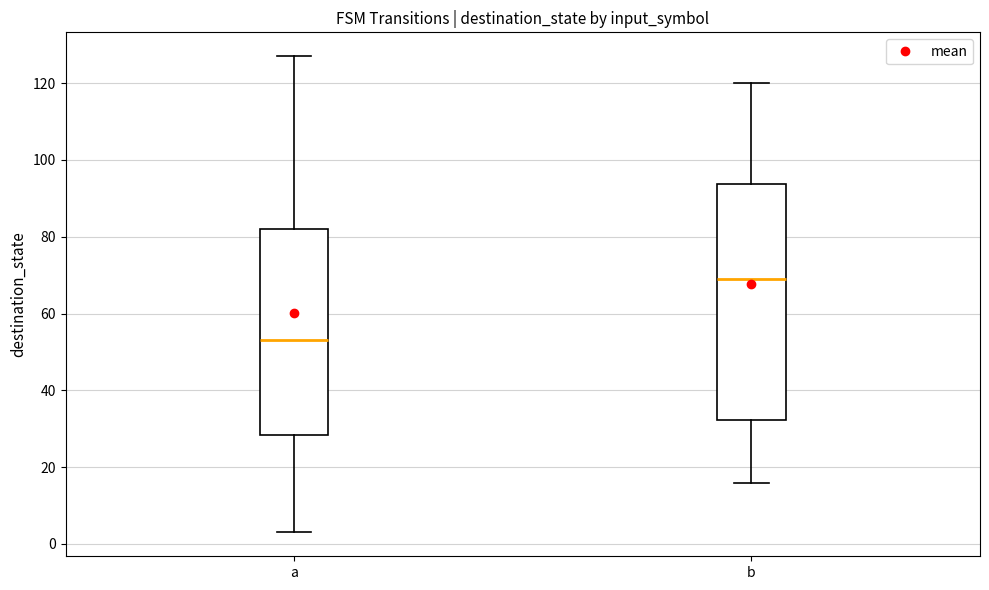

Reading left to right, read every box against the y-axis: the position of its median line, the range the box covers, and the ends of its whiskers. The values are not printed on the chart, so give them approximately, as read against the axis.

a: median 54, box 28 to 82, whiskers 4 to 128
b: median 70, box 32 to 94, whiskers 16 to 120